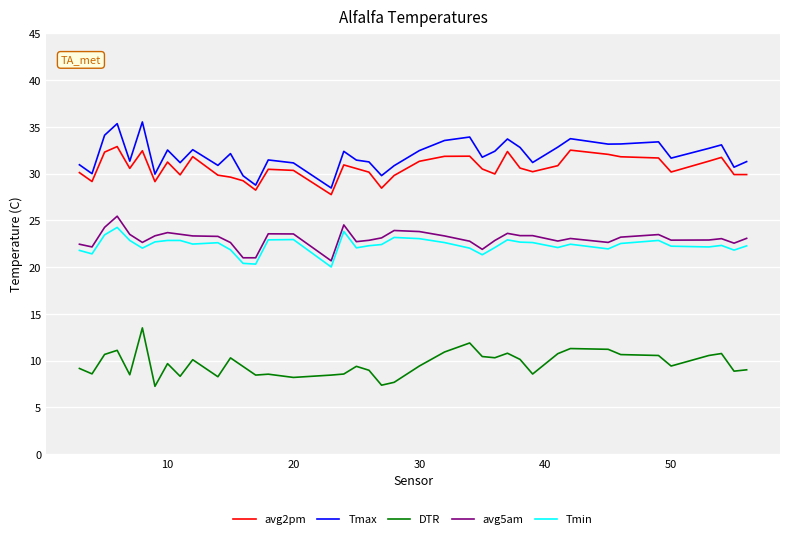

True or false: avg2pm and DTR cross at least once.

False